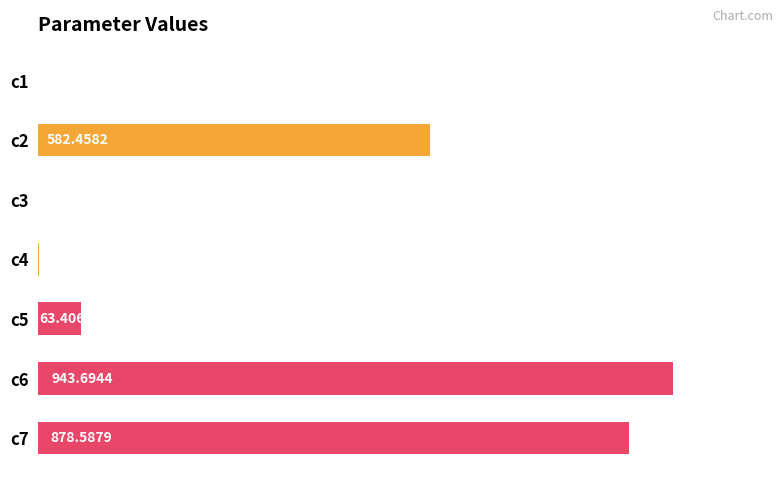

What is the change in value from c4 to c6?

+943.1